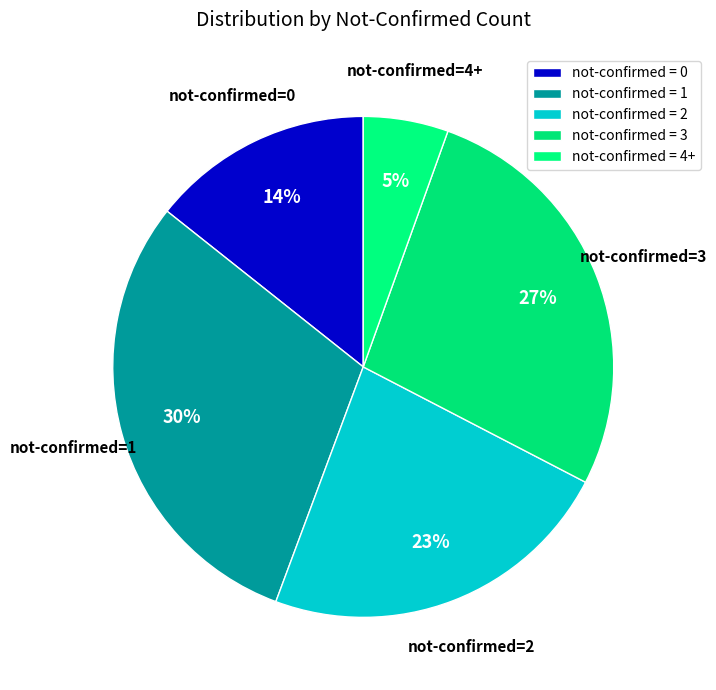

Count the number of slices in the pie.

5